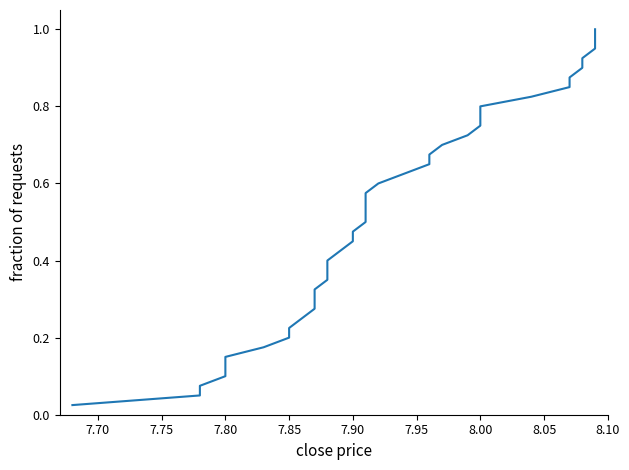

What is the sum of the values at 8.00 and 7.90?

1.2